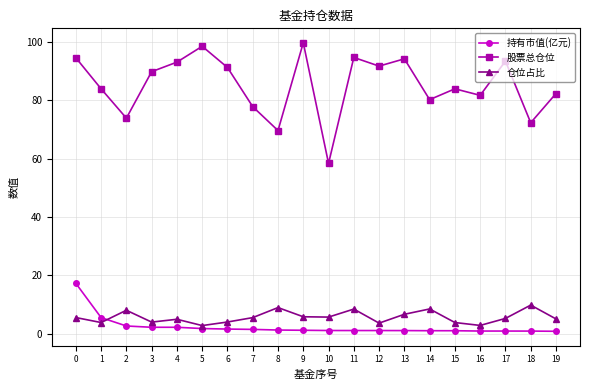

What is the difference between the 仓位占比 values at 4 and 15?

1.1